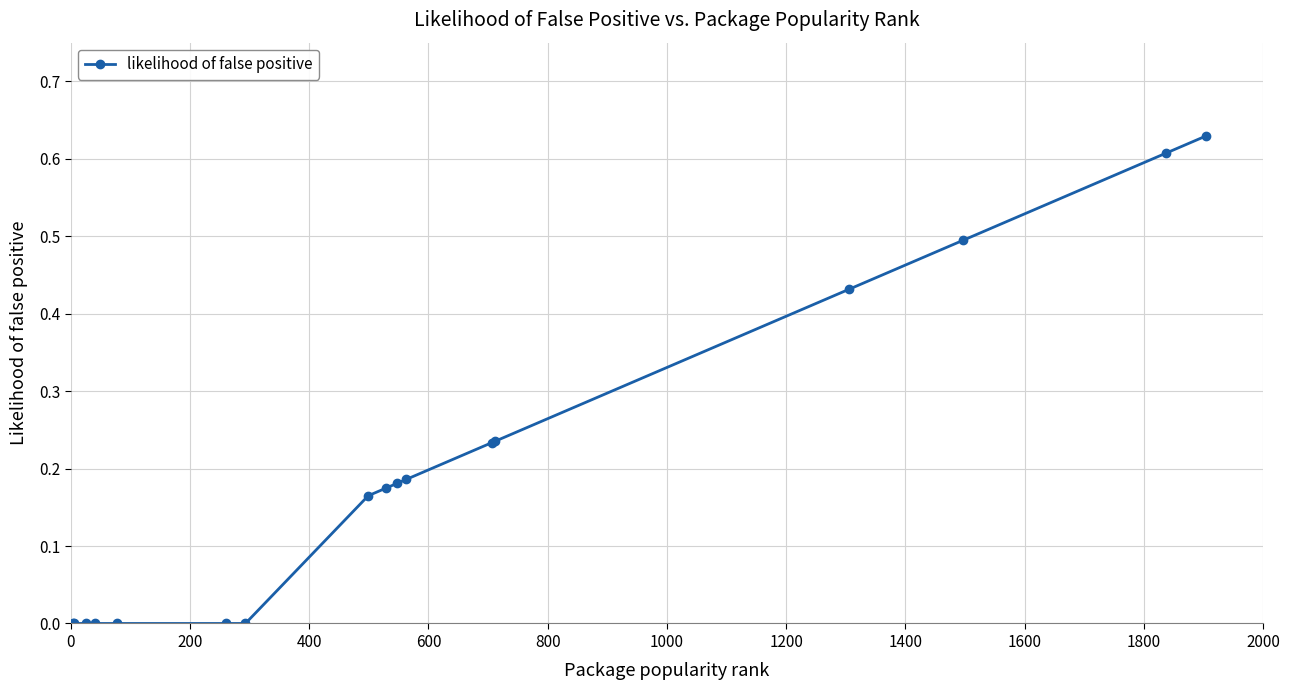

What is the sum of all values?

3.3